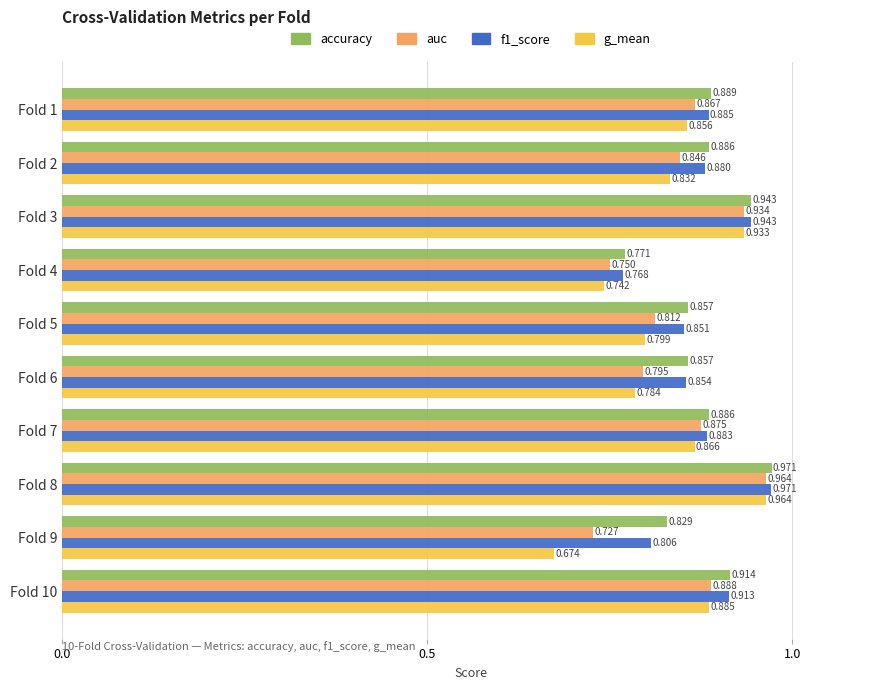

Which series has the widest spread of values?

g_mean